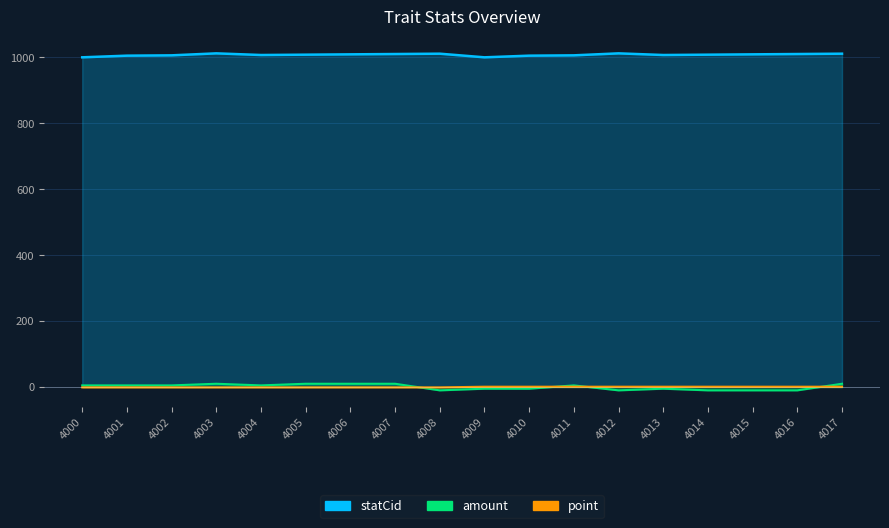

Reading right to left, list all the values displayed in this chart.

point: 4017=1	4016=1	4015=1	4014=1	4013=1	4012=1	4011=1	4010=1	4009=1	4008=-1	4007=-1	4006=-1	4005=-1	4004=-1	4003=-1	4002=-1	4001=-1	4000=-1
statCid: 4017=1011	4016=1010	4015=1009	4014=1008	4013=1007	4012=1012	4011=1006	4010=1005	4009=1000	4008=1011	4007=1010	4006=1009	4005=1008	4004=1007	4003=1012	4002=1006	4001=1005	4000=1000
amount: 4017=10	4016=-10	4015=-10	4014=-10	4013=-5	4012=-10	4011=5	4010=-5	4009=-5	4008=-10	4007=10	4006=10	4005=10	4004=5	4003=10	4002=5	4001=5	4000=5